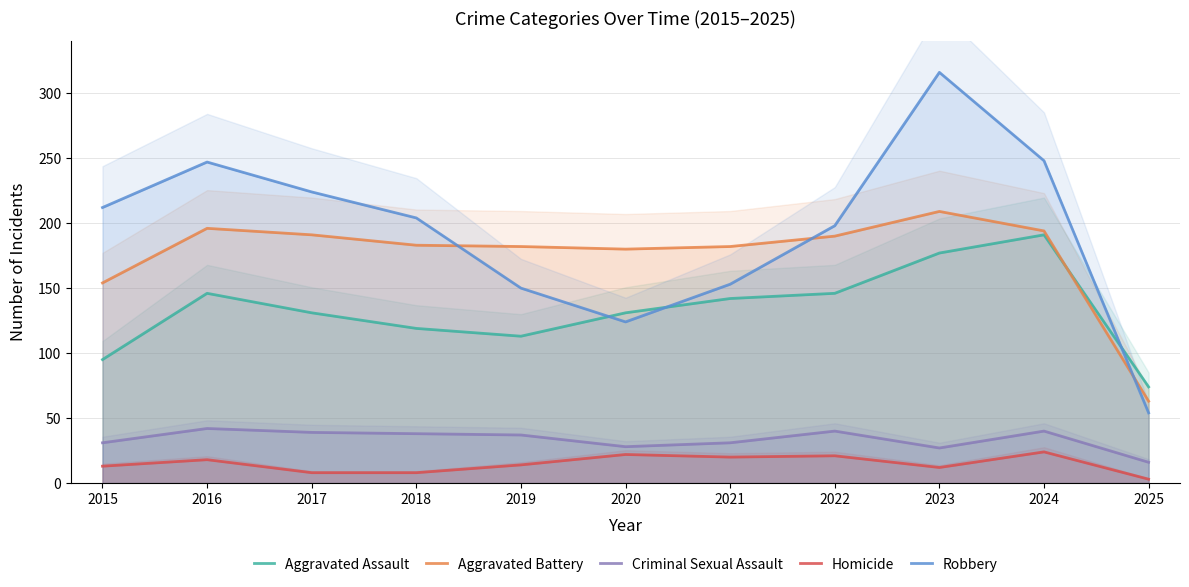

Reading left to right, list all the values displayed in this chart.

Aggravated Assault: 95	146	131	119	113	131	142	146	177	191	74
Aggravated Battery: 154	196	191	183	182	180	182	190	209	194	63
Criminal Sexual Assault: 31	42	39	38	37	28	31	40	27	40	16
Homicide: 13	18	8	8	14	22	20	21	12	24	3
Robbery: 212	247	224	204	150	124	153	198	316	248	54